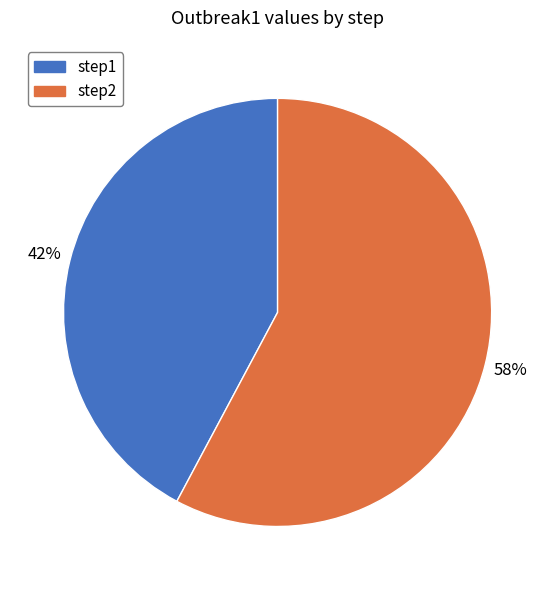

Between step2 and step1, which is larger?

step2